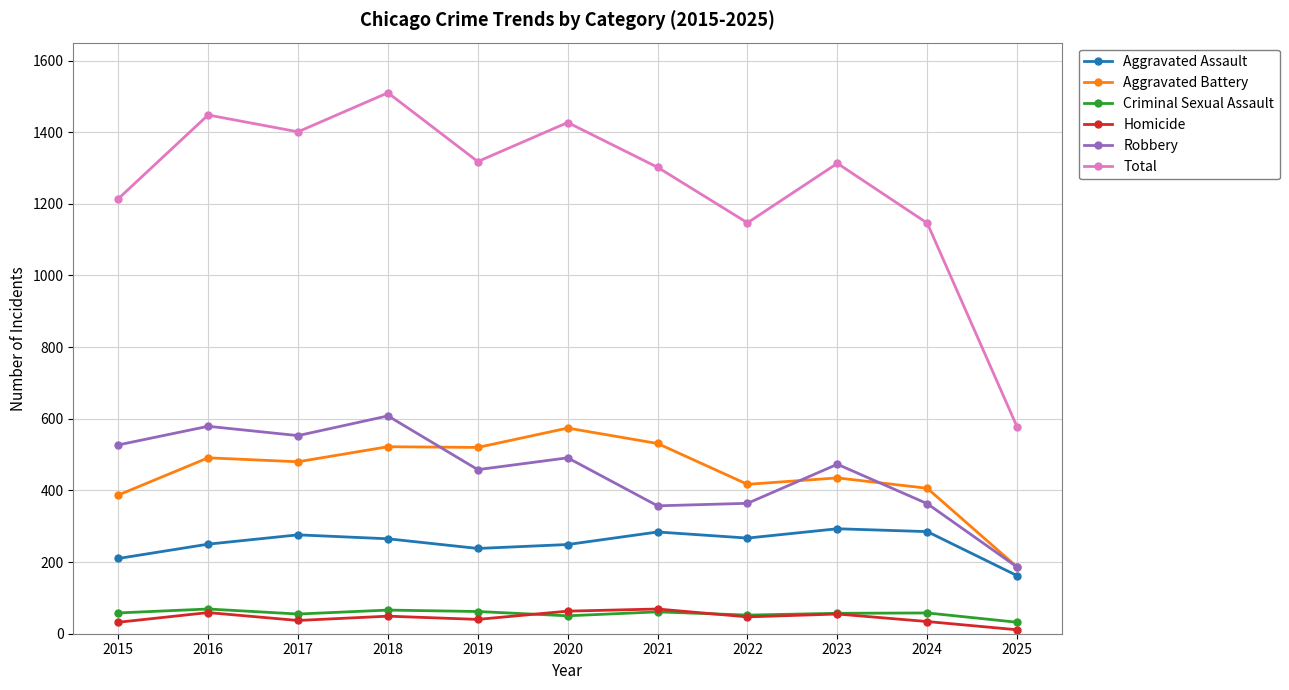

Read the Robbery value at 2017.

553